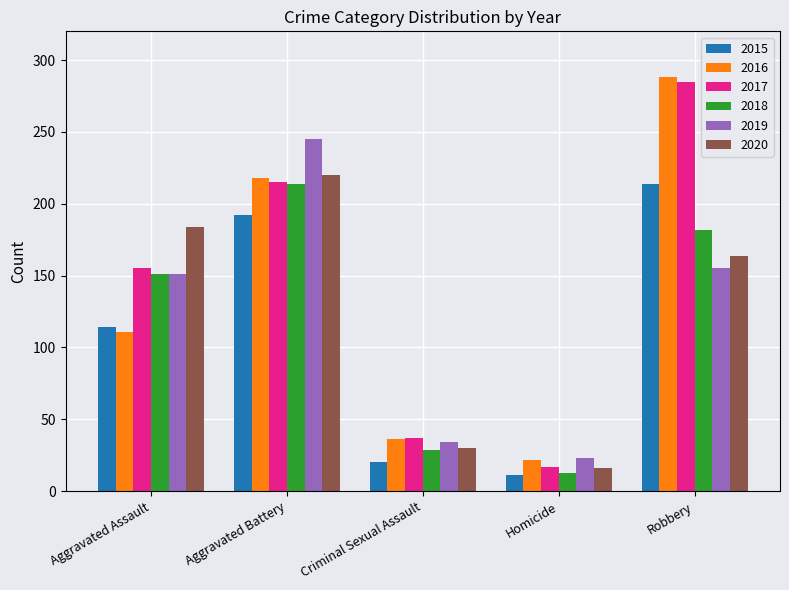

Between Aggravated Battery and Robbery, which series saw the biggest shift?

2019